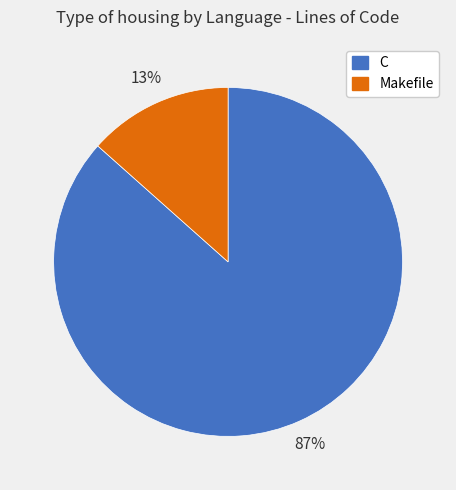

To the nearest percent, what is the combined percentage of Makefile and C?

100%